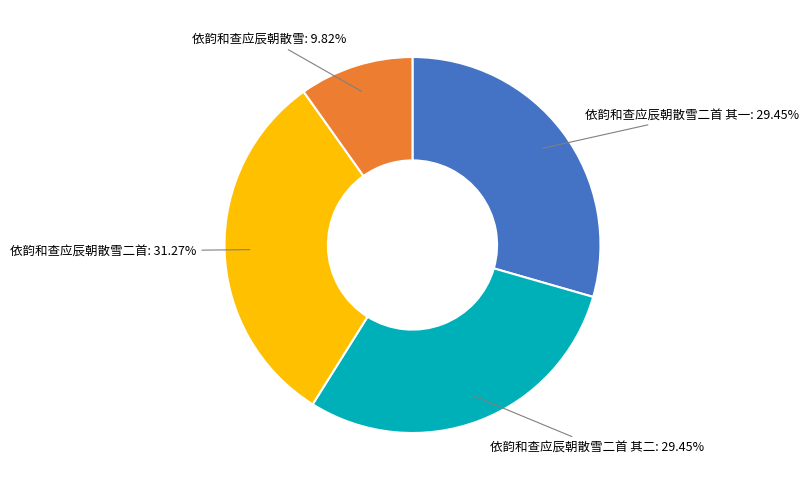

Is there any slice that represents more than half of the pie?

No